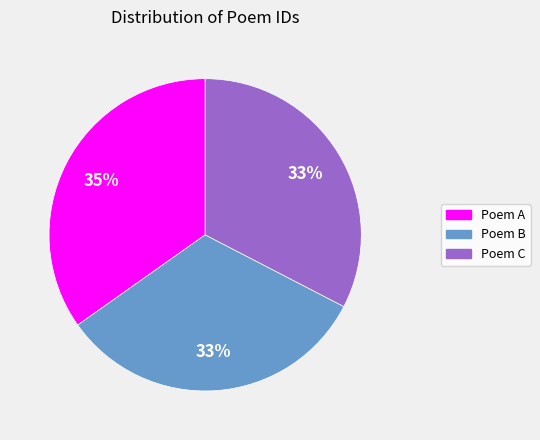

Is there any slice that represents more than half of the pie?

No